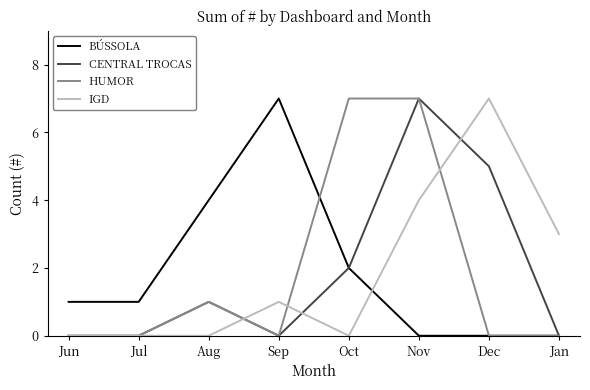

Where is the first local maximum for HUMOR?

Aug